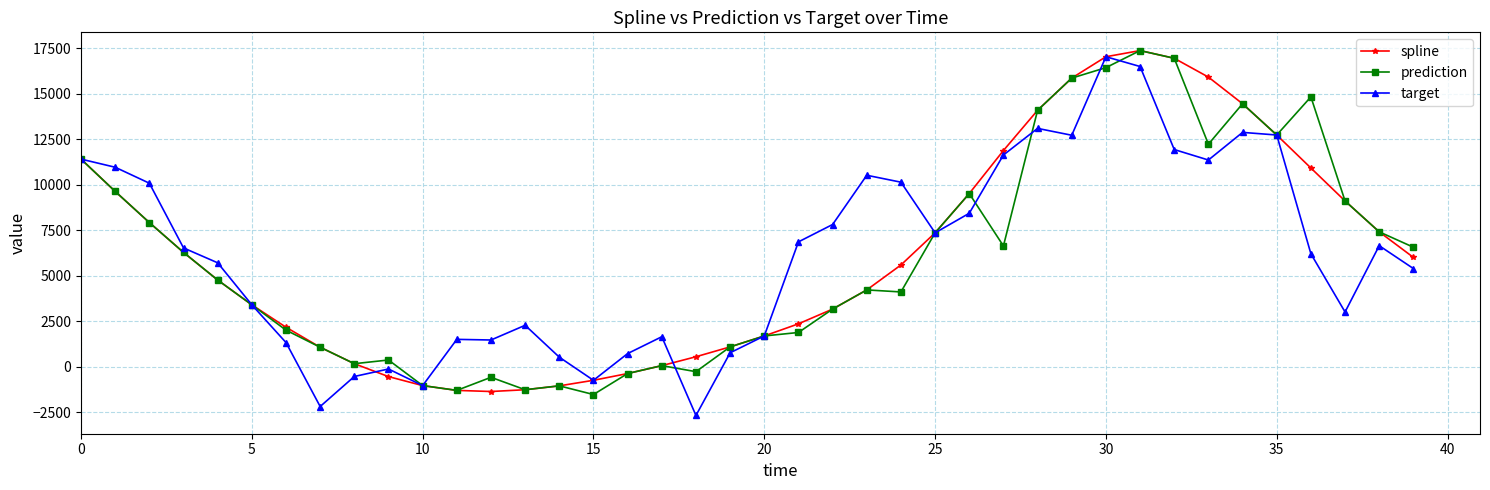

What is the difference between the maximum and minimum values in the target series?

19724.2